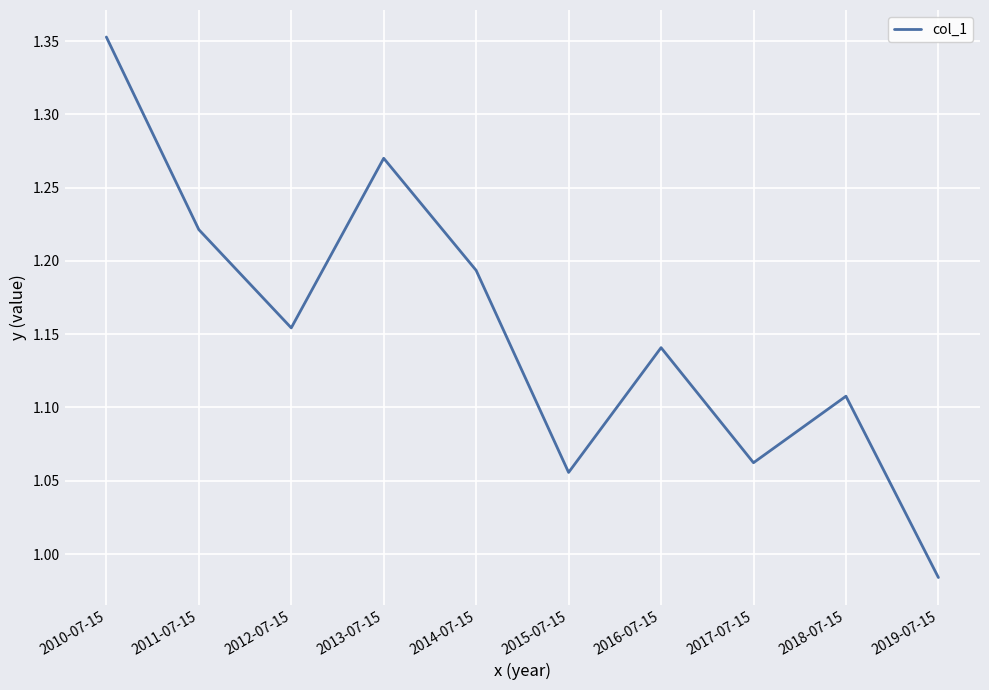

Where is the data nearest to the value 1?

2019-07-15